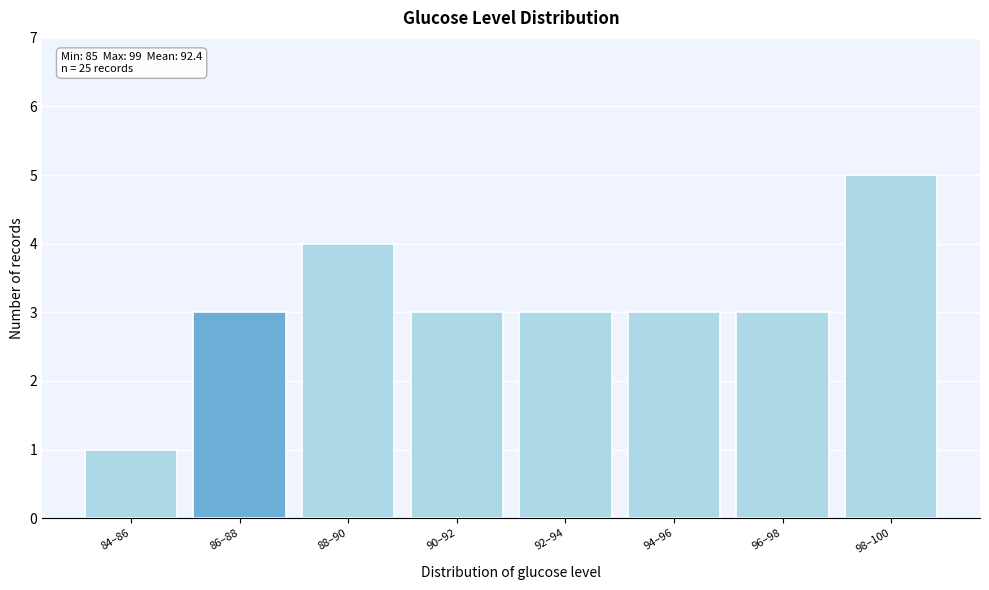

Reading left to right, extract all data points from this chart.

84–86=1	86–88=3	88–90=4	90–92=3	92–94=3	94–96=3	96–98=3	98–100=5